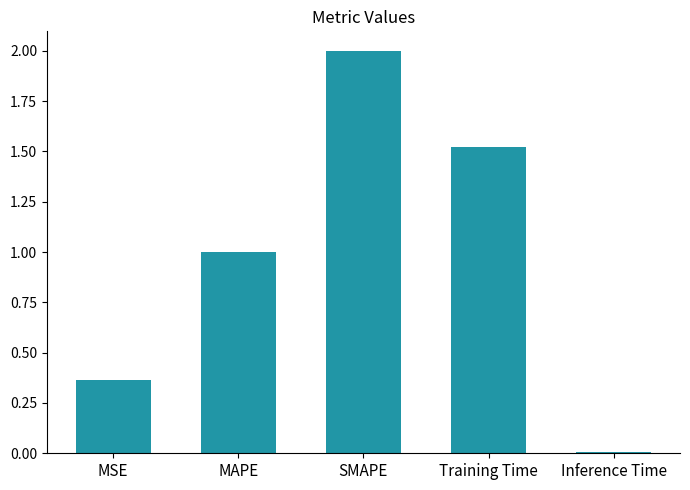

List the labels in order of value, largest first.

SMAPE, Training Time, MAPE, MSE, Inference Time